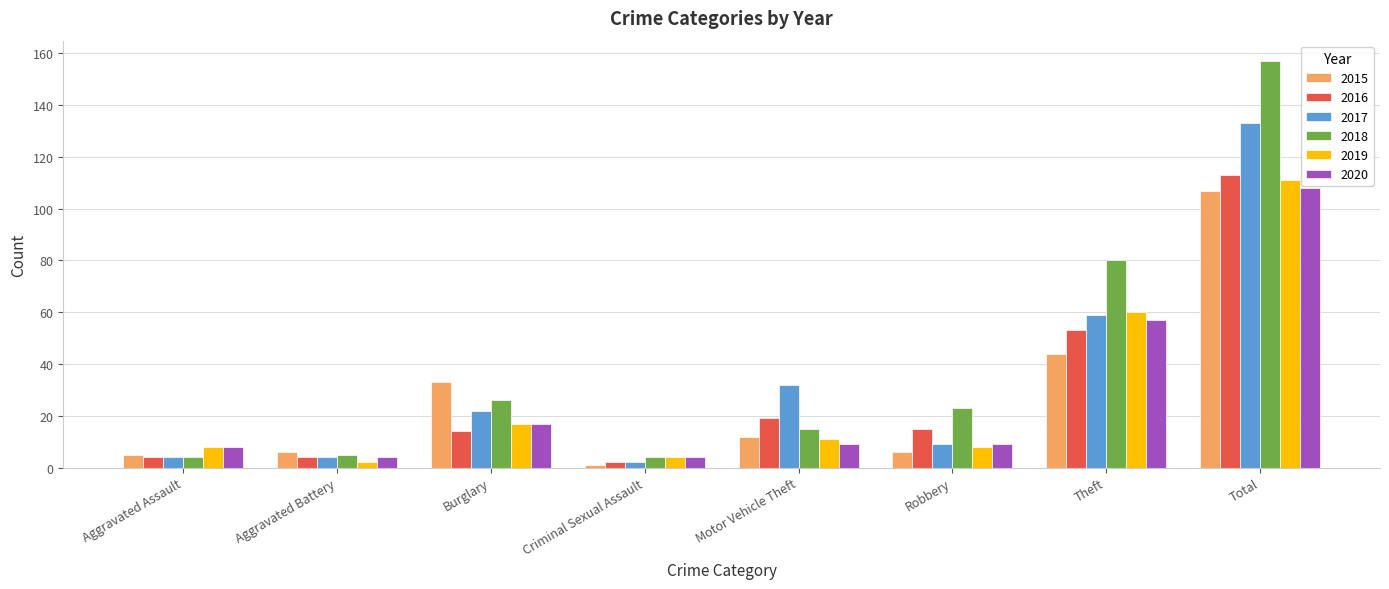

What are all the series names shown in the legend?

2015, 2016, 2017, 2018, 2019, 2020